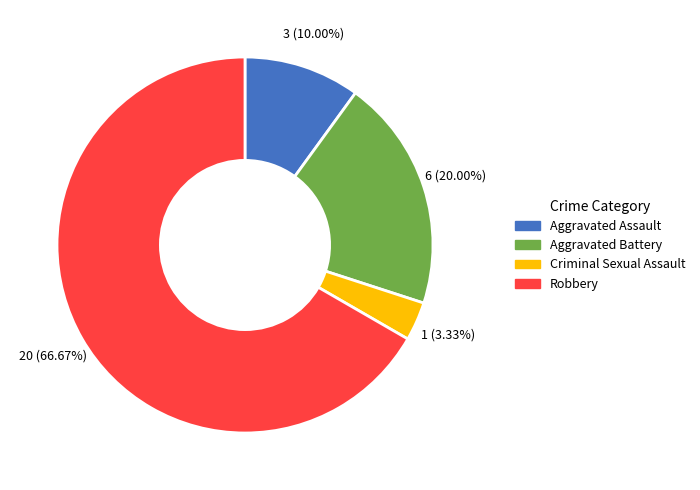

To the nearest percent, what is the combined percentage of Aggravated Battery and Criminal Sexual Assault?

23%